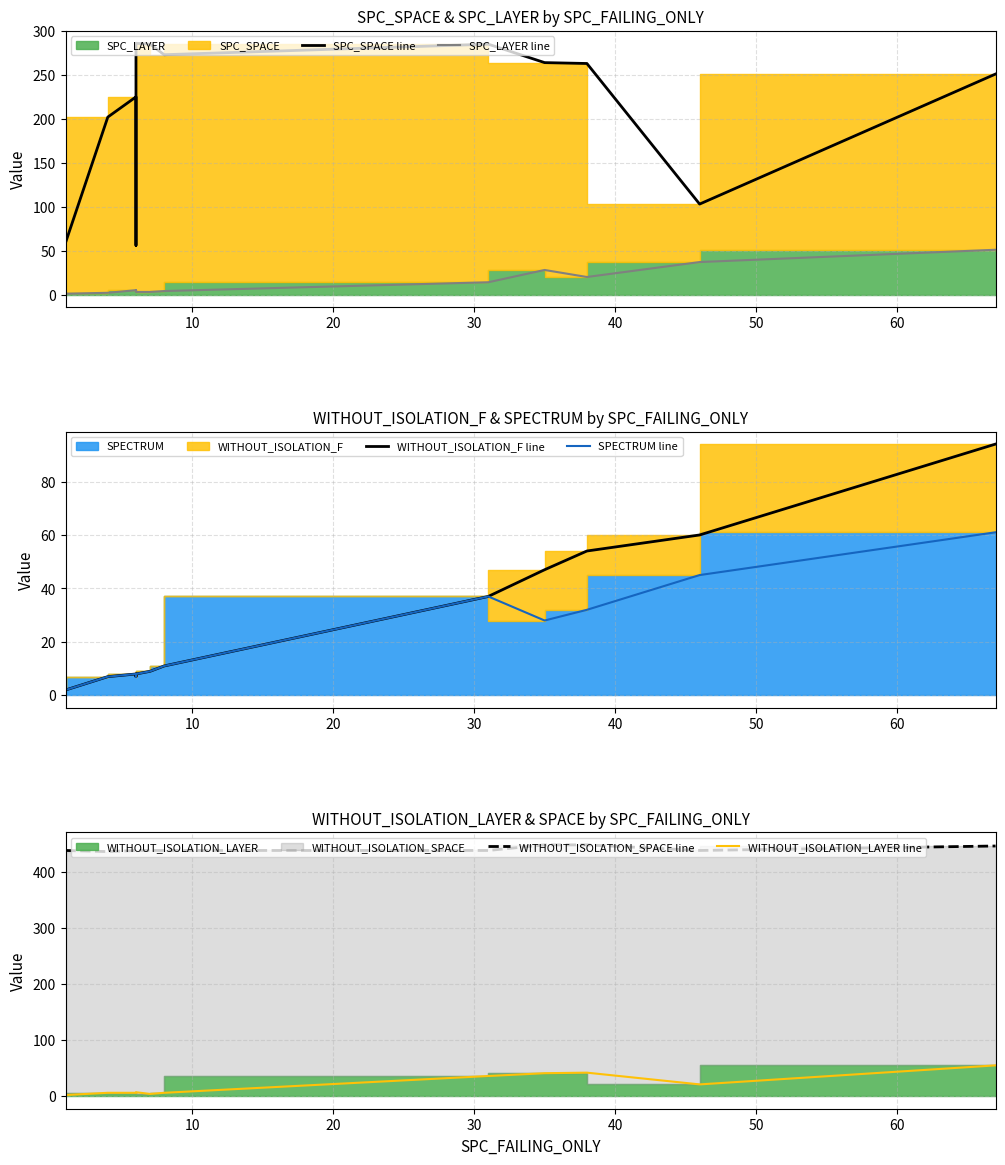

Rank the series at 40 from highest to lowest value.

WITHOUT_ISOLATION_SPACE line, SPC_SPACE line, WITHOUT_ISOLATION_F line, SPECTRUM line, WITHOUT_ISOLATION_LAYER line, SPC_LAYER line